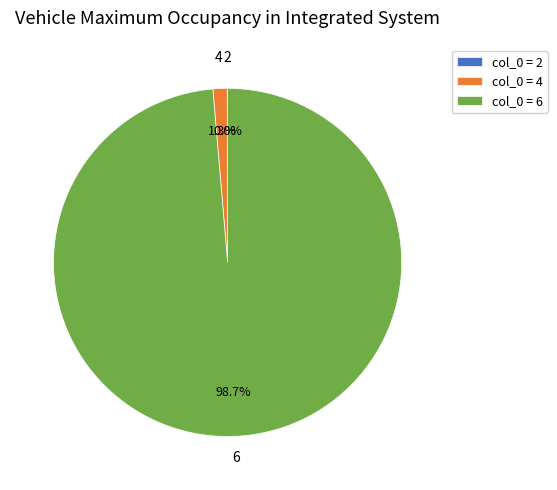

What percentage is the 6 slice, to the nearest percent?

99%